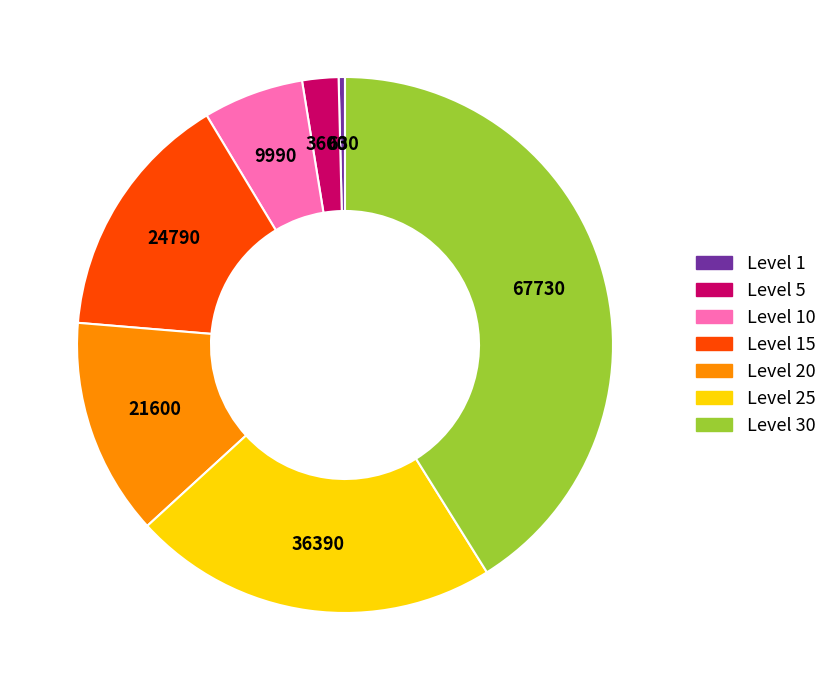

Is there a majority slice in this chart?

No